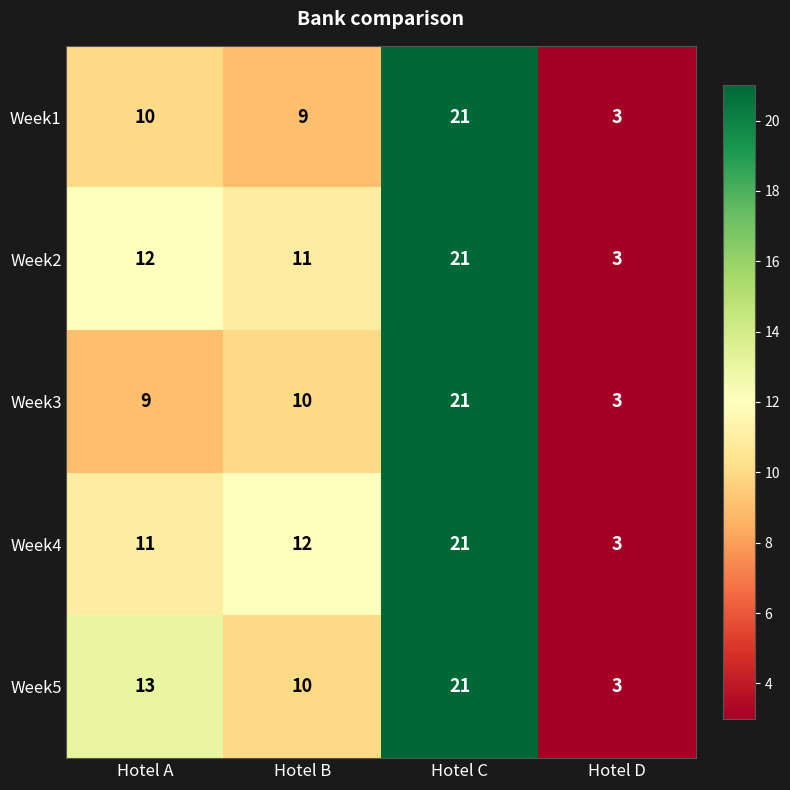

List the labels in order of Week2 value, smallest first.

Hotel D, Hotel B, Hotel A, Hotel C